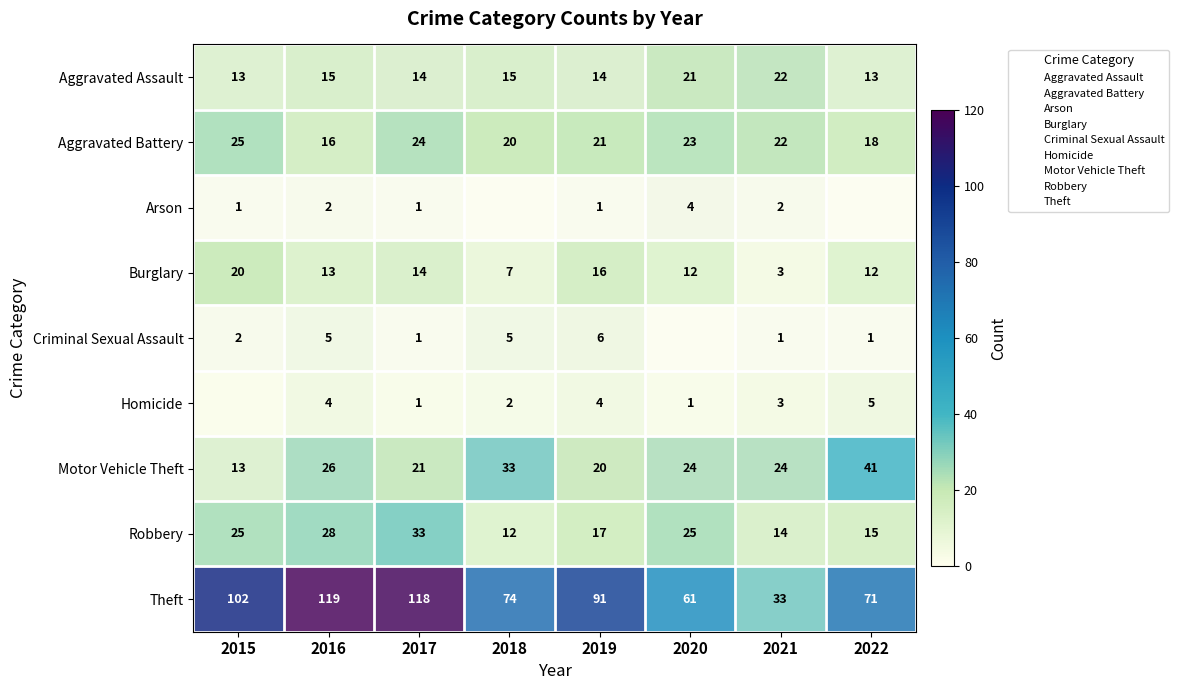

Is it true that Theft equals 91 at 2019?

True